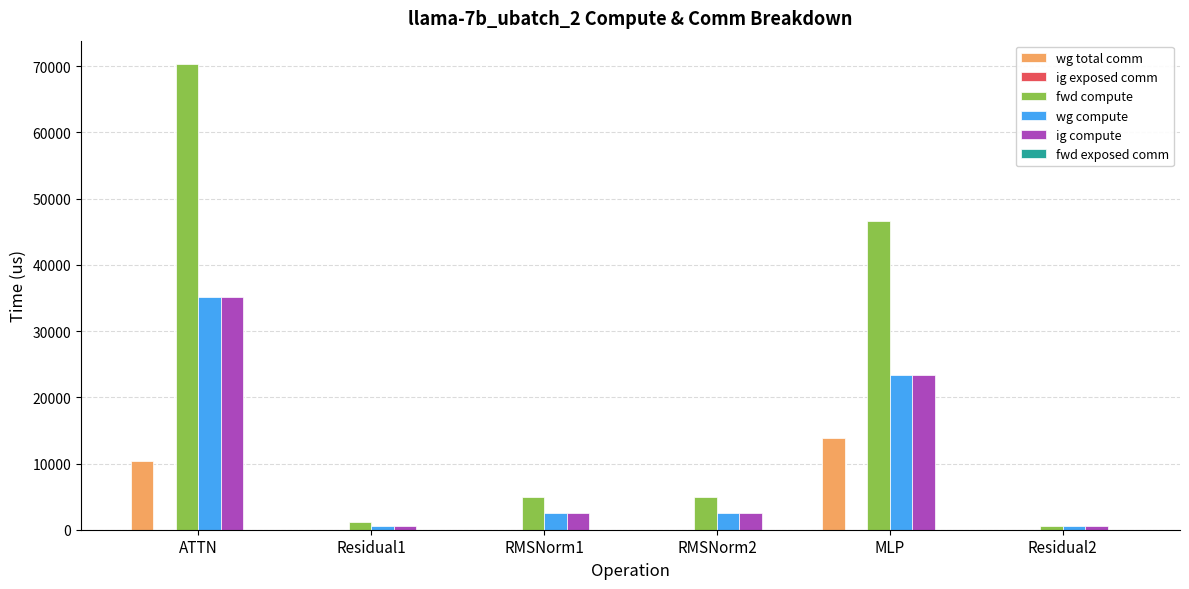

How many groups of bars are there?

6